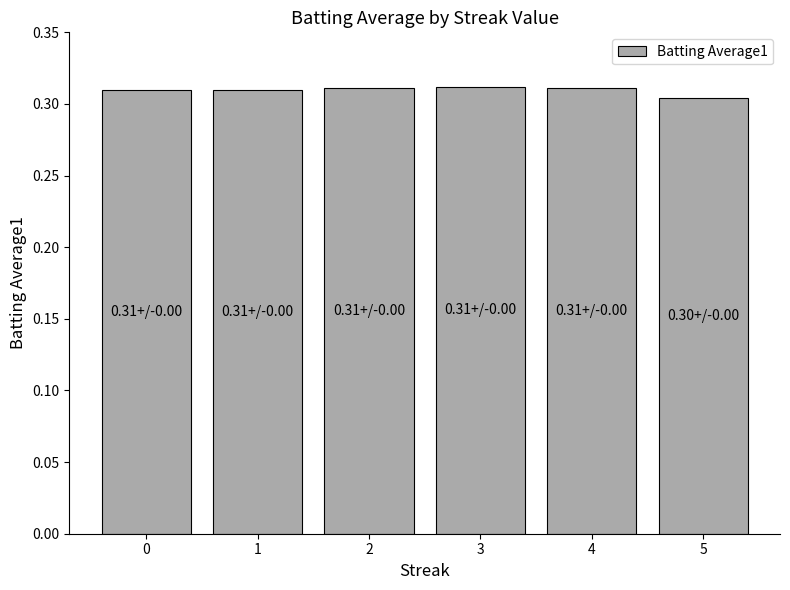

The chart shows a value of 0.5 at 1. True or false?

False